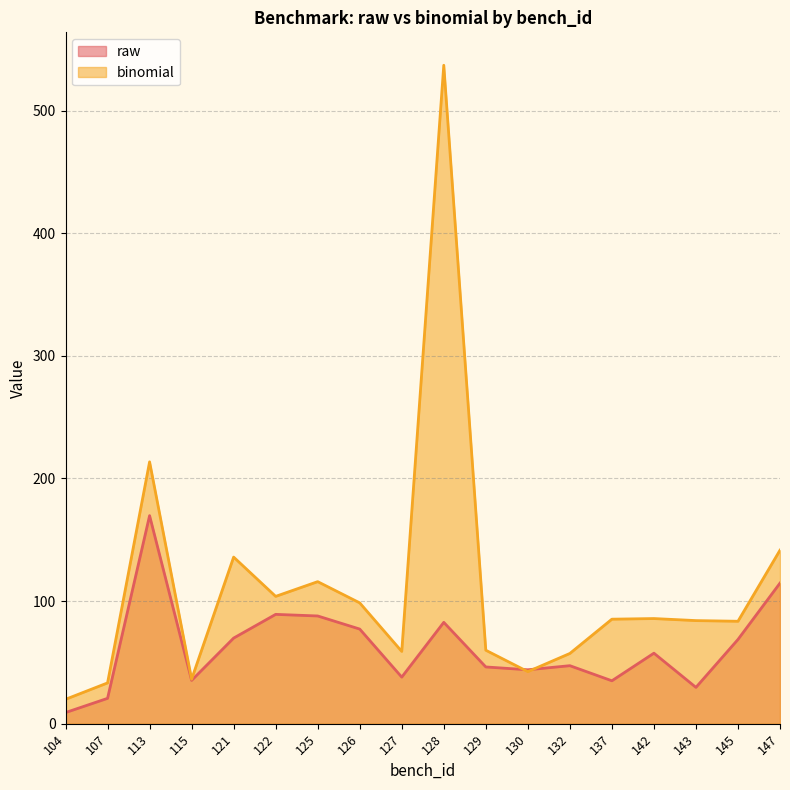

Between 147 and 132, which is larger?

147